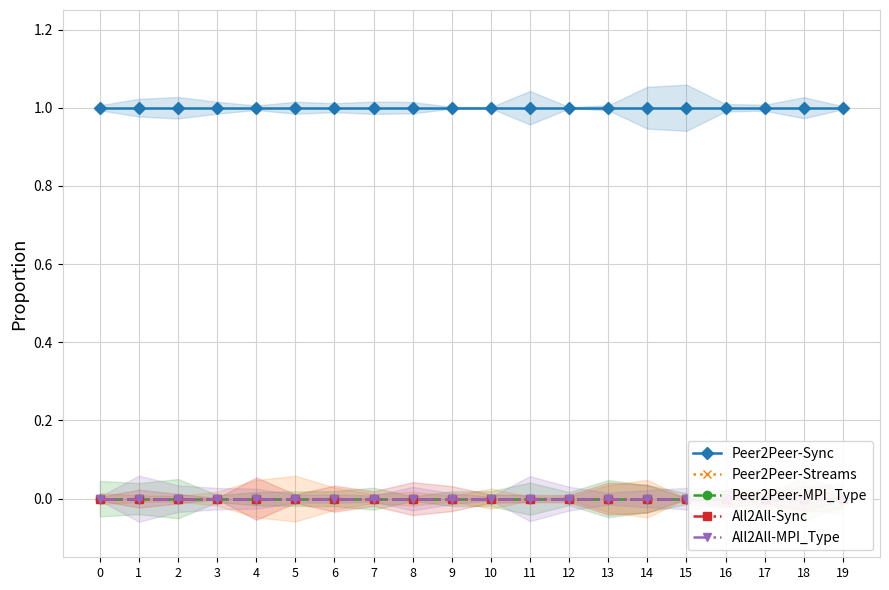

Between 13 and 12, which is larger?

13